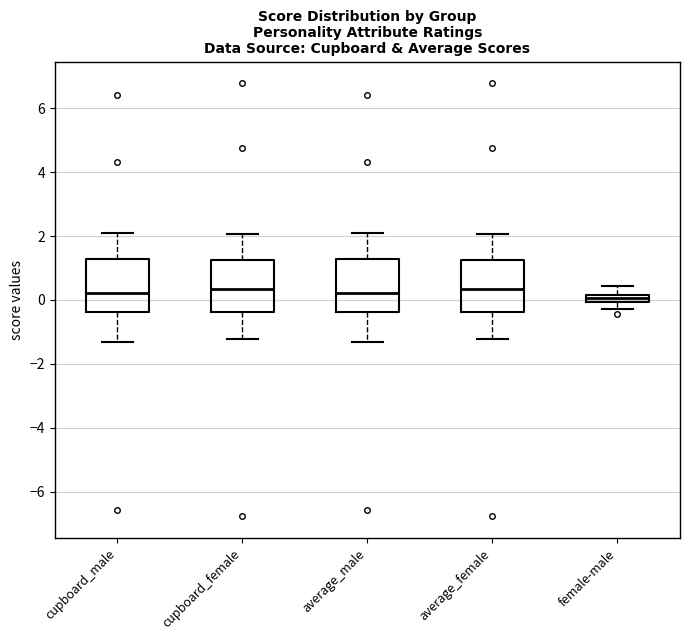

Where does the lower whisker of the box for cupboard_male end on the y-axis? The values are not printed on the chart, so give them approximately, as read against the axis.

-1.4